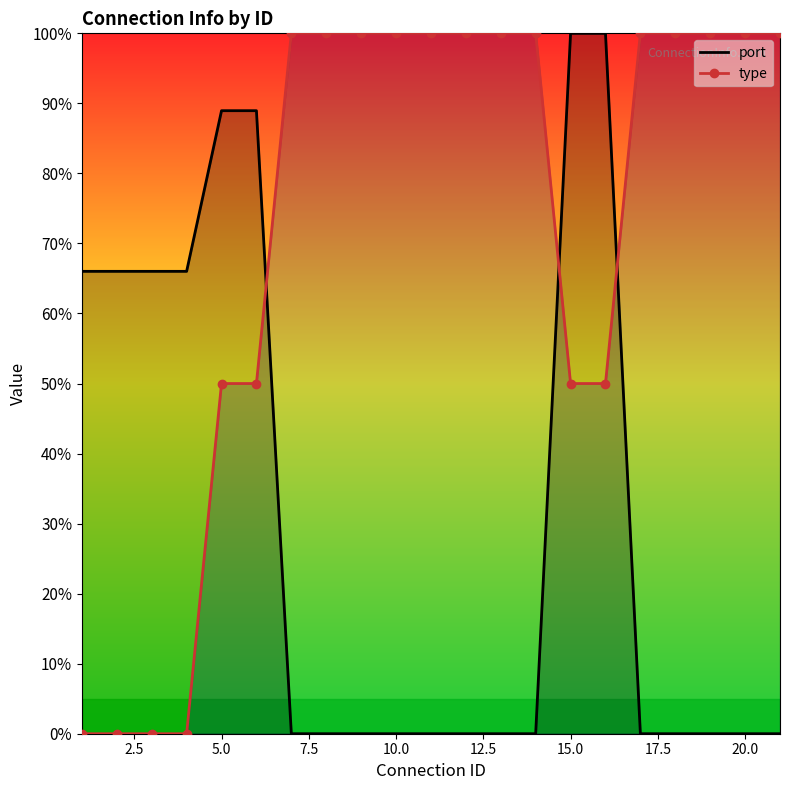

What is the approximate value of port at 10.0?

0.0